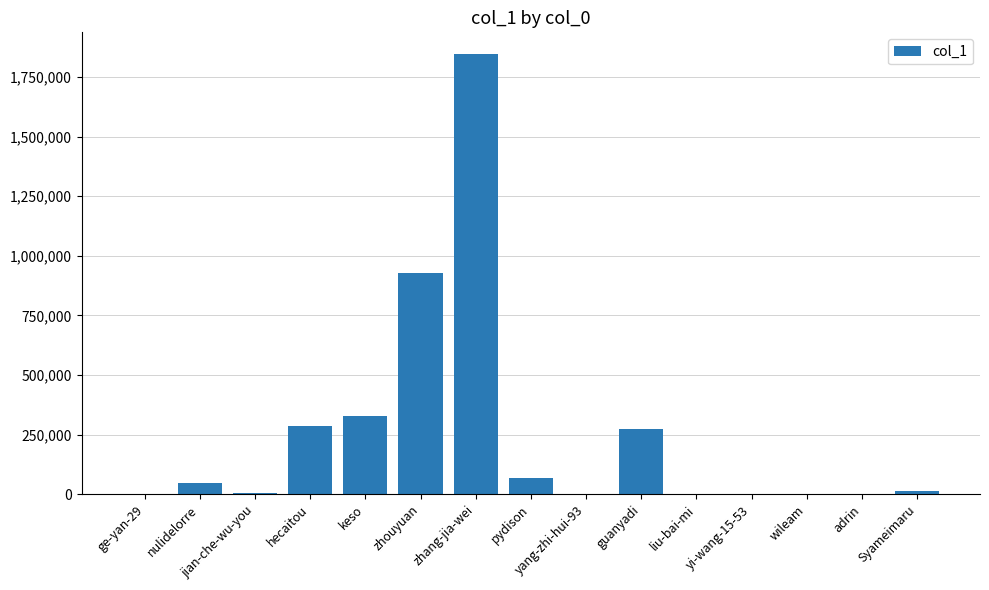

What is the sum of all values?

3800191